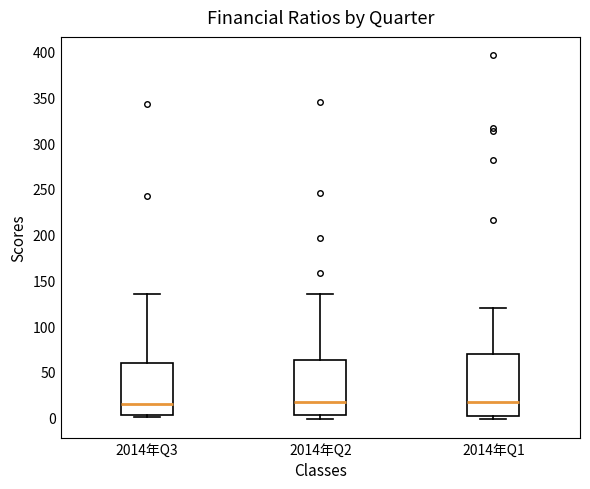

Comparing the boxes themselves (not the whiskers), which one is the tallest?

2014年Q1